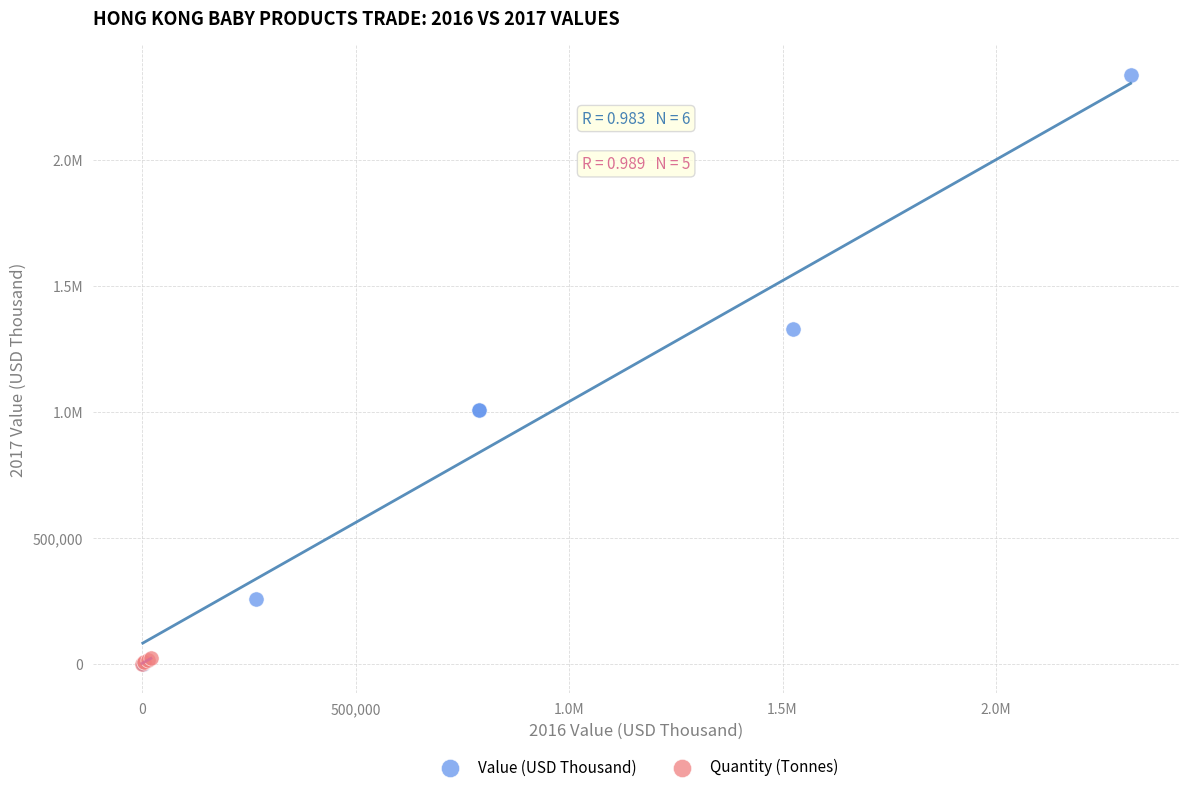

What are all the series names shown in the legend?

Value (USD Thousand), Quantity (Tonnes)